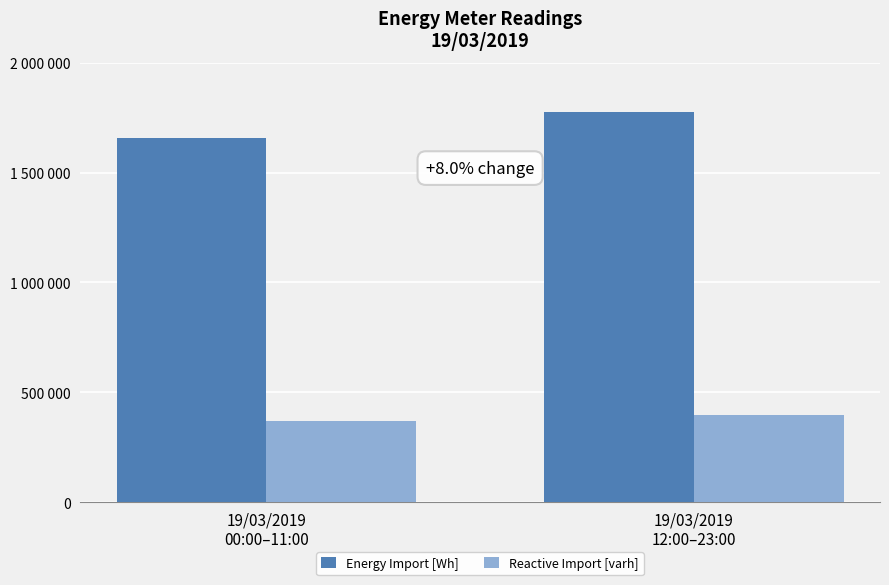

The value of Energy Import [Wh] at 19/03/2019
00:00–11:00 is 918580. True or false?

False